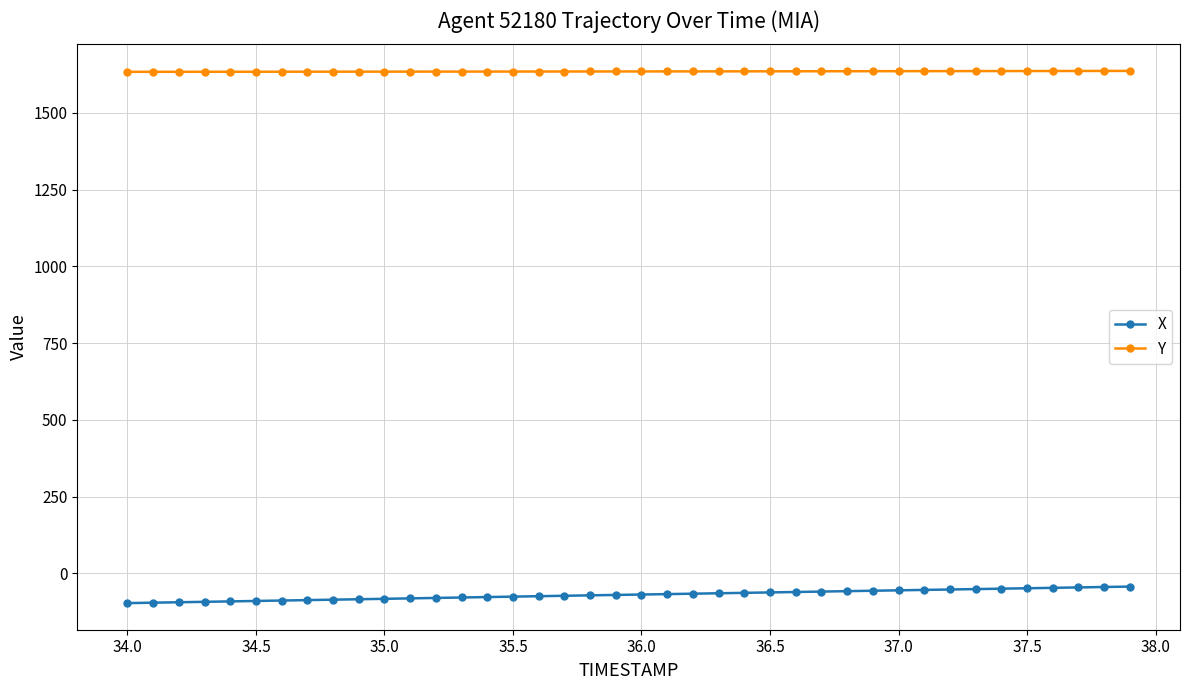

What is the maximum value for X?

-43.0